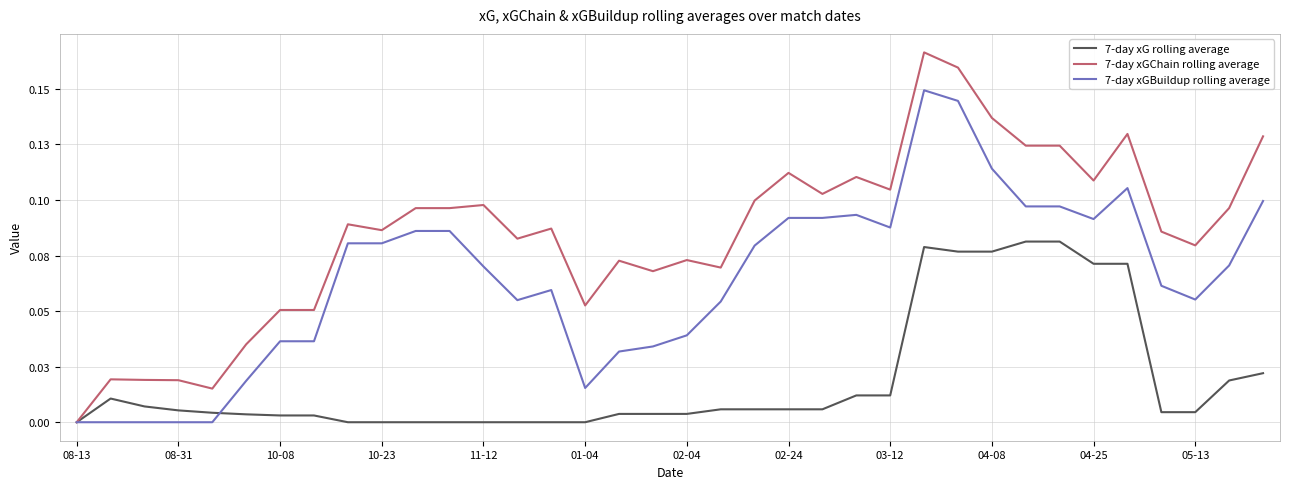

At which category does 7-day xGChain rolling average reach its first local peak?

08-31